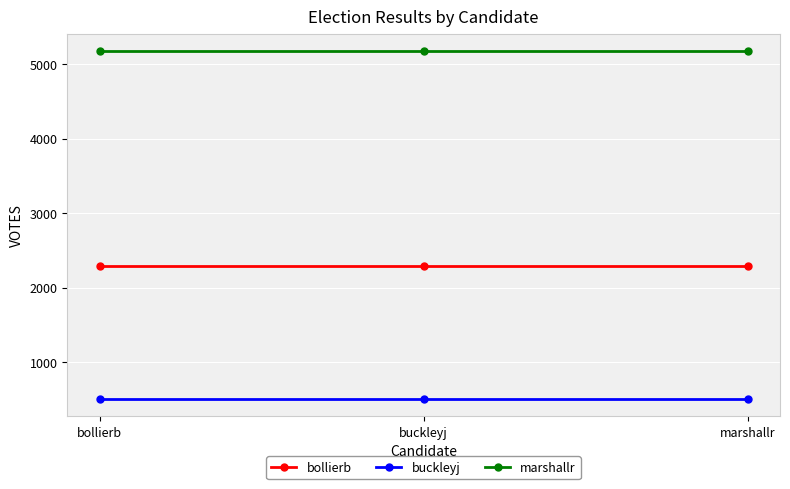

What is the maximum value shown in the chart?

5177